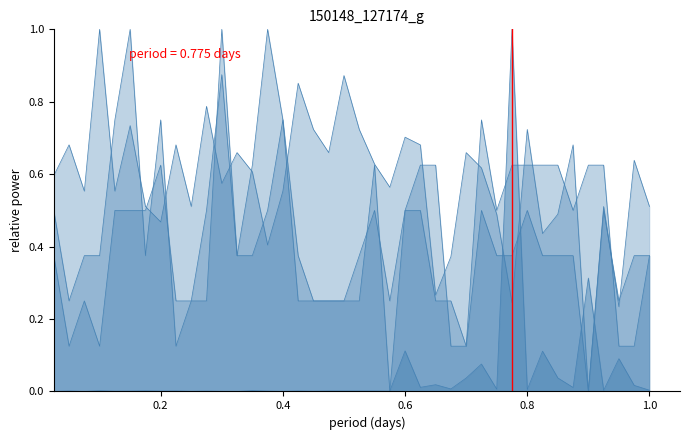

How many interior local valleys does the sbp series have?

7